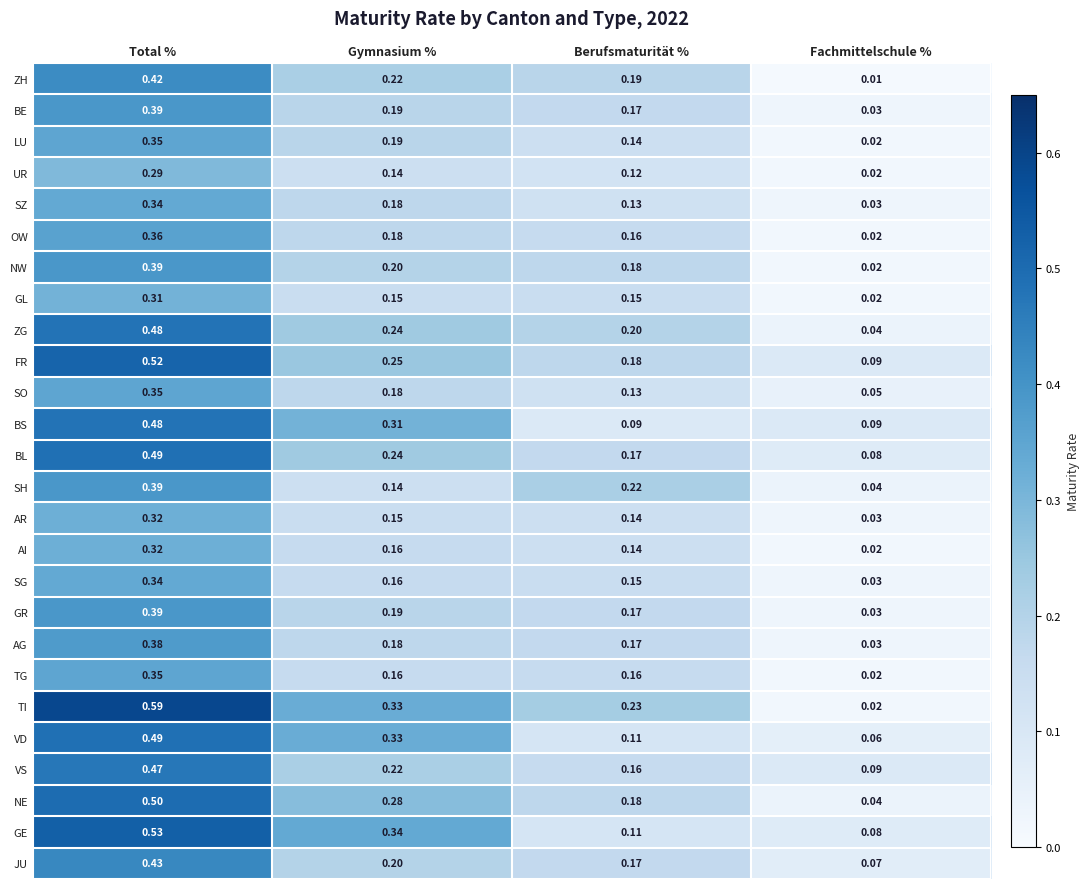

At which label does TG reach its minimum?

Fachmittelschule %